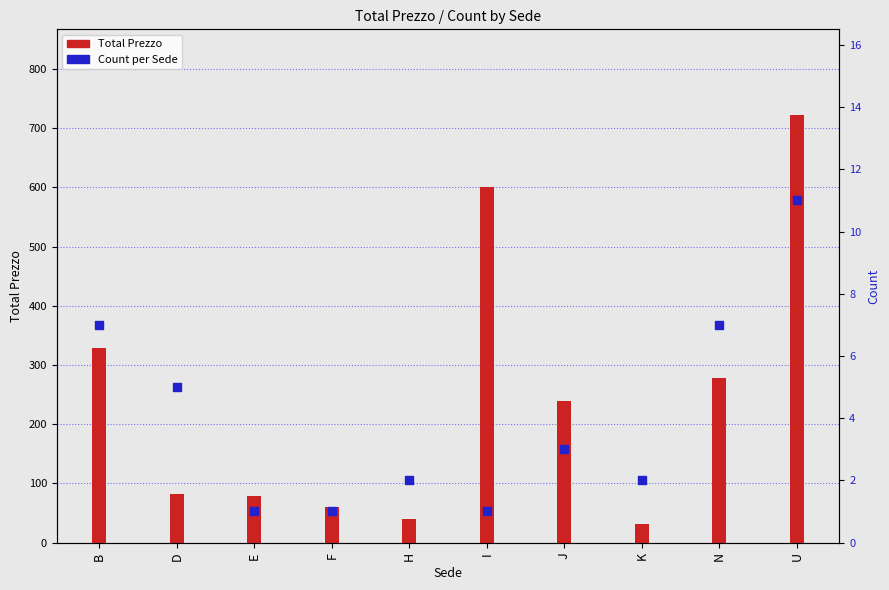

Is the value of Count at I greater than the value of Total Prezzo at F?

No